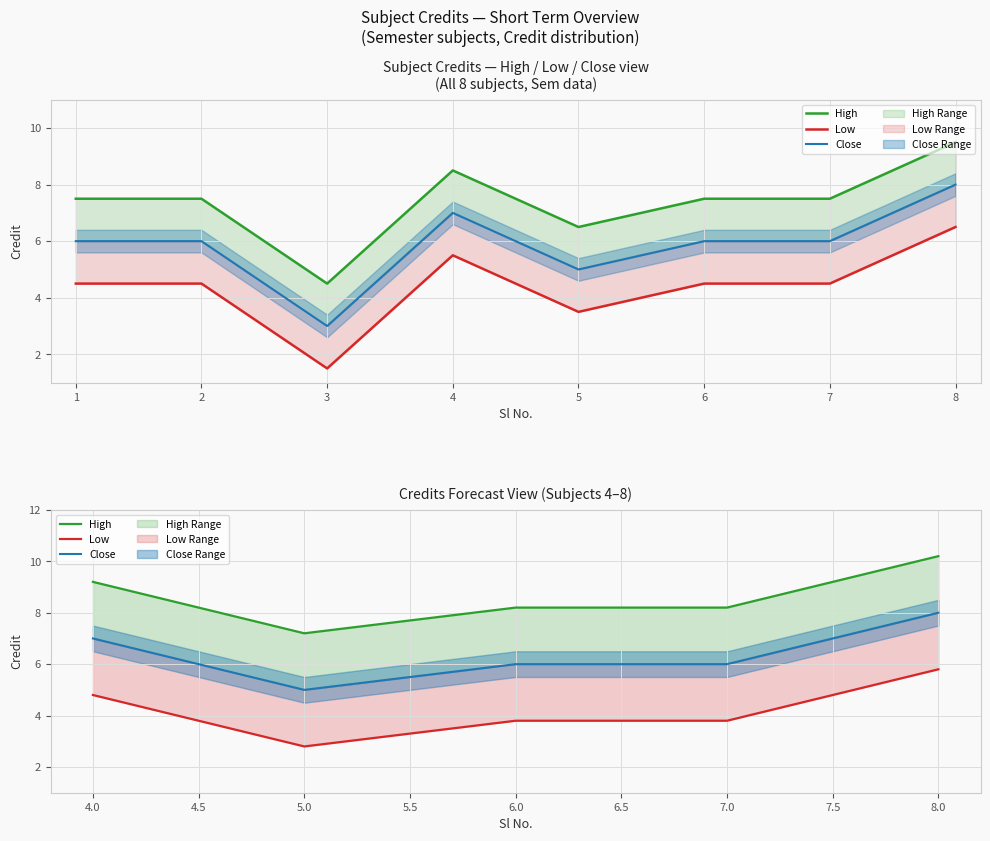

What is the maximum value for Close?

8.0